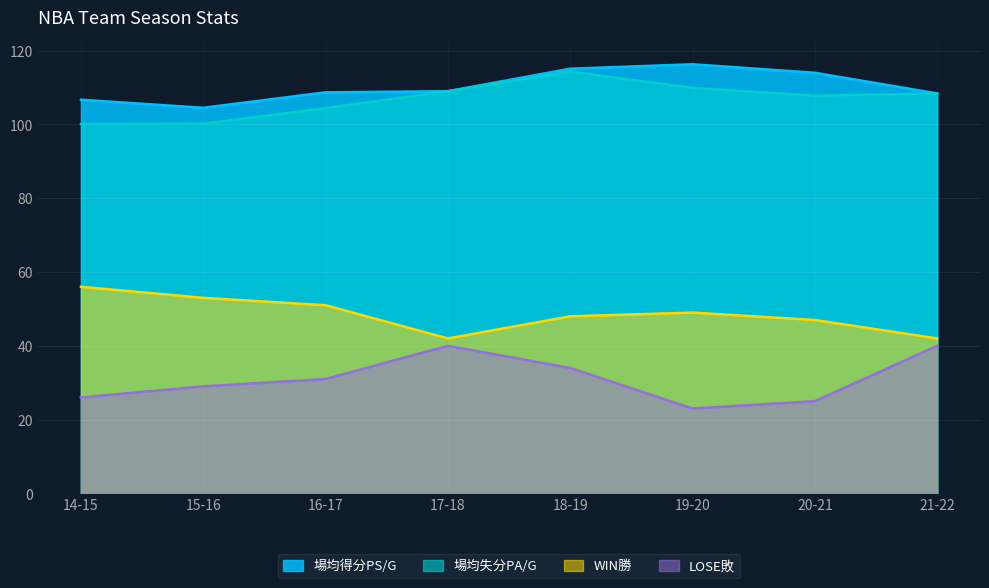

What is the approximate value of 場均得分PS/G at 21-22?

108.4